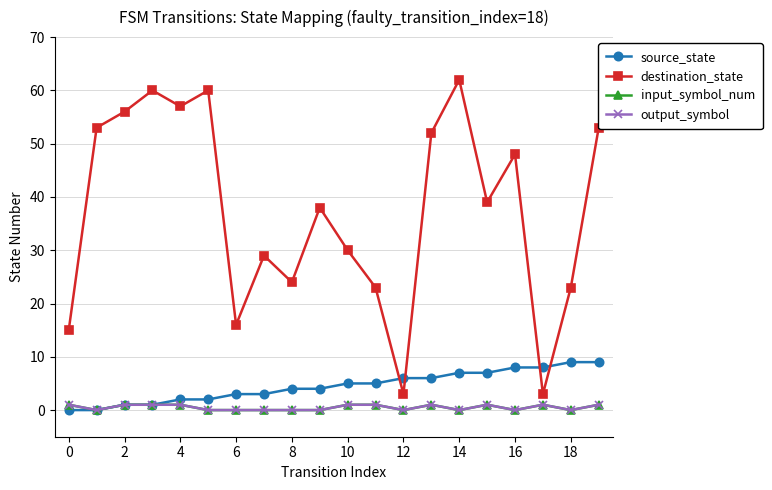

What is the average value of the source_state series?

4